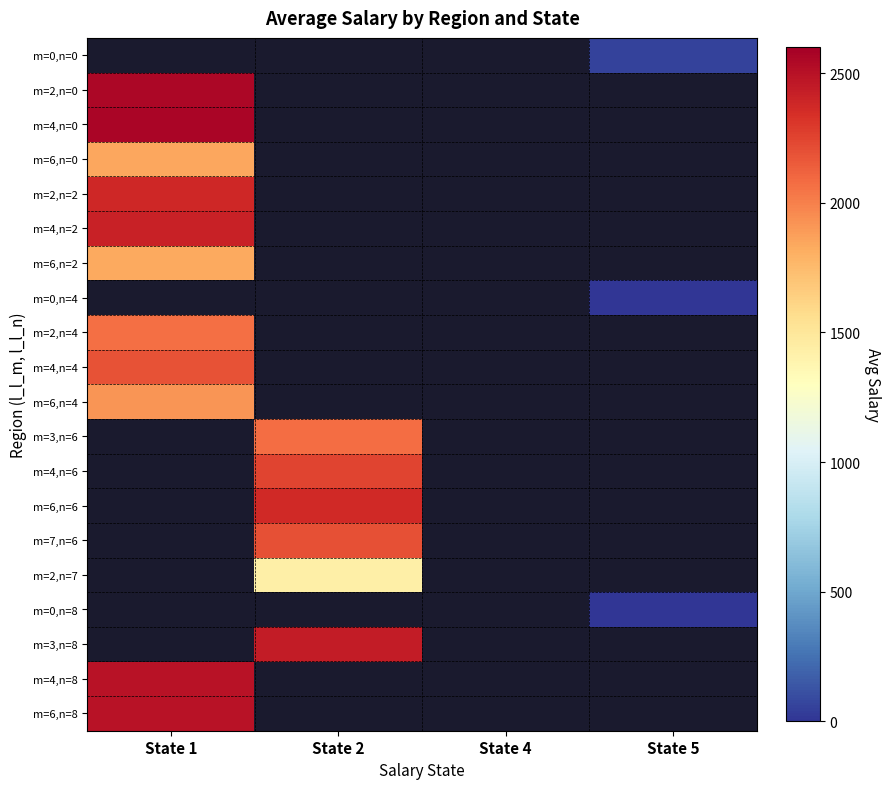

List the labels in order of m=4,n=0 value, largest first.

State 1, State 2, State 4, State 5